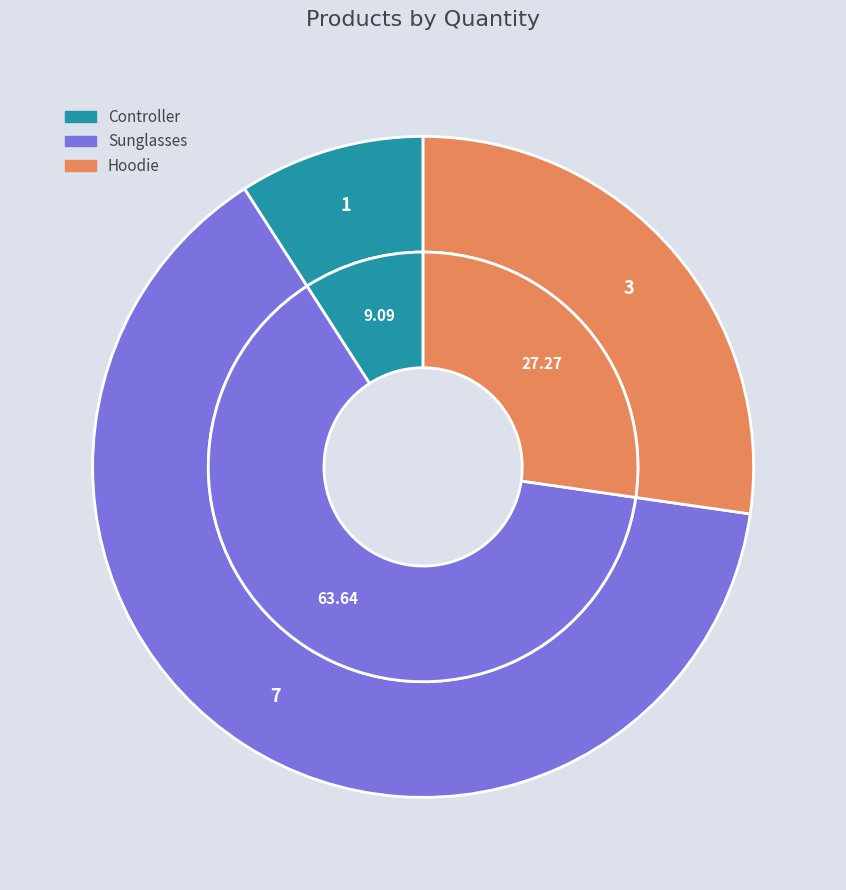

Combined, what portion of the pie is Controller and Hoodie?

36.4%